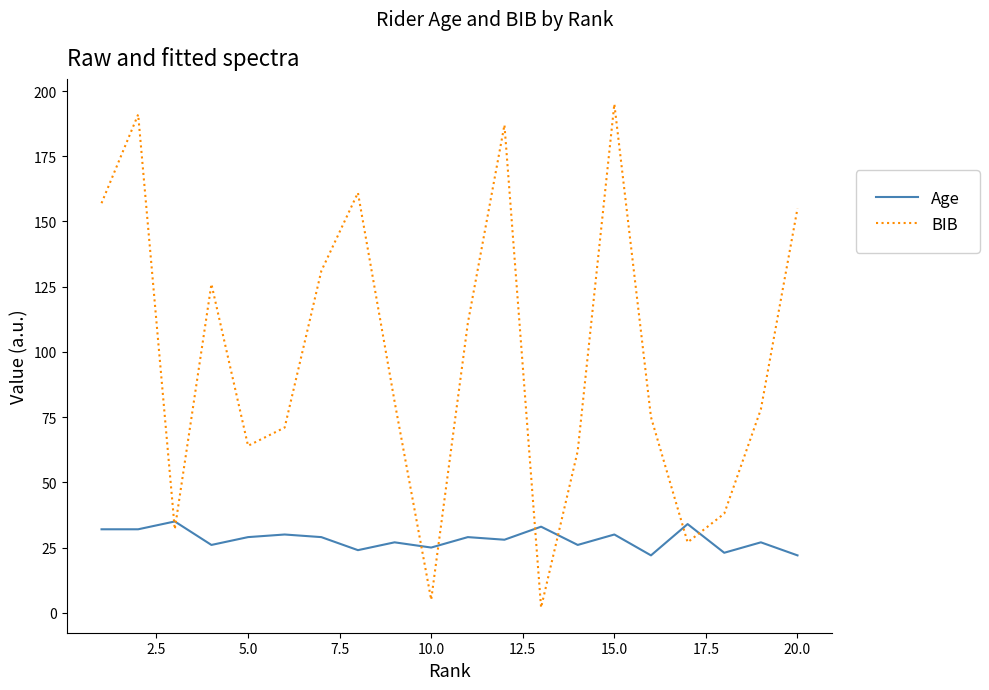

List the series in order of their peak value, highest first.

BIB, Age